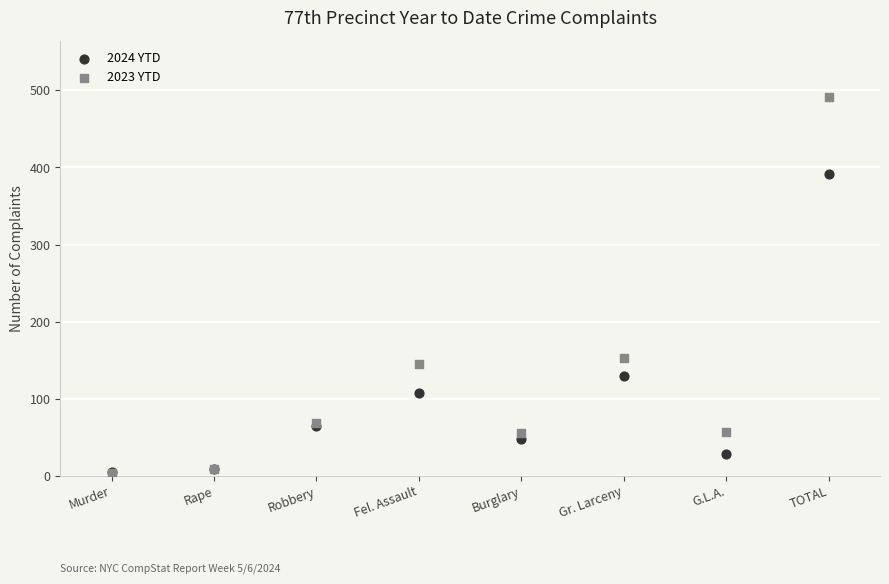

Which series contains the highest Y value?

2023 YTD